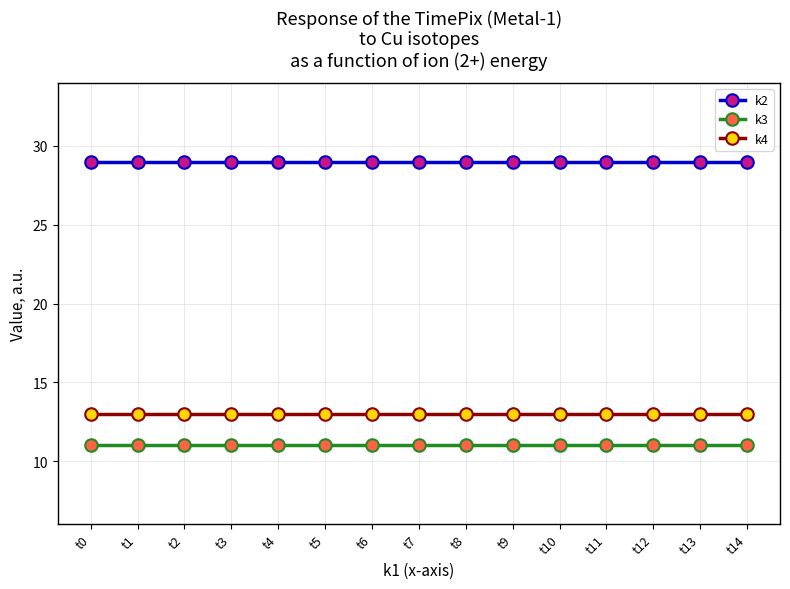

True or false: k4 and k3 cross at least once.

False